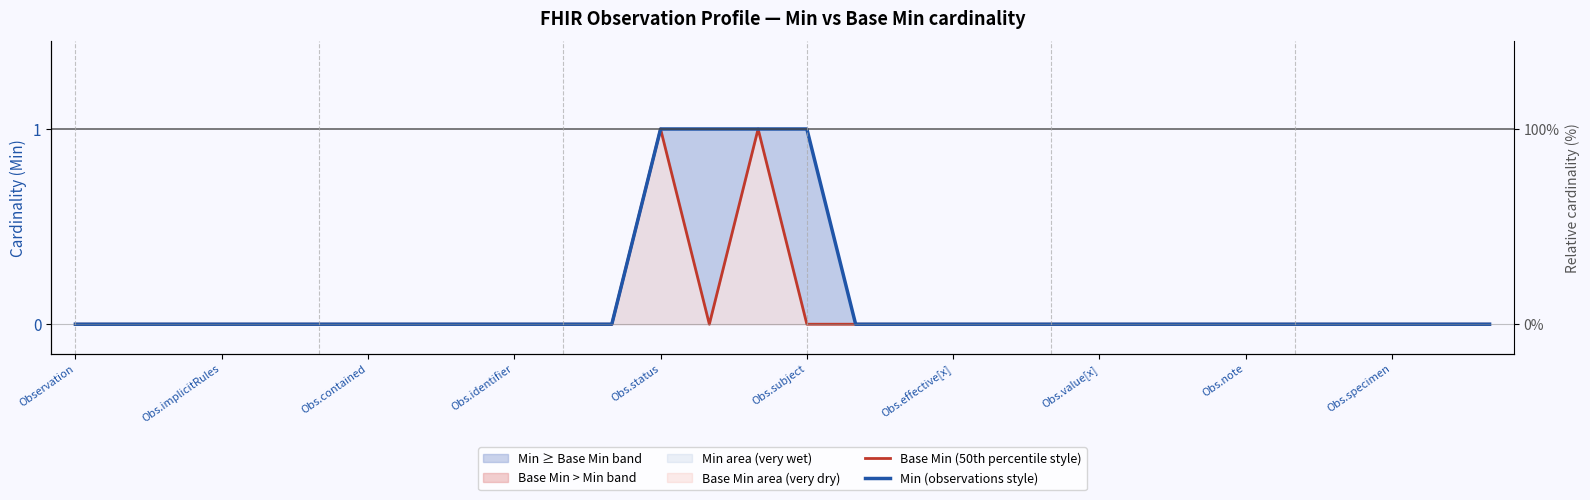

True or false: Min (observations style) and Base Min (50th percentile style) intersect in this chart.

False